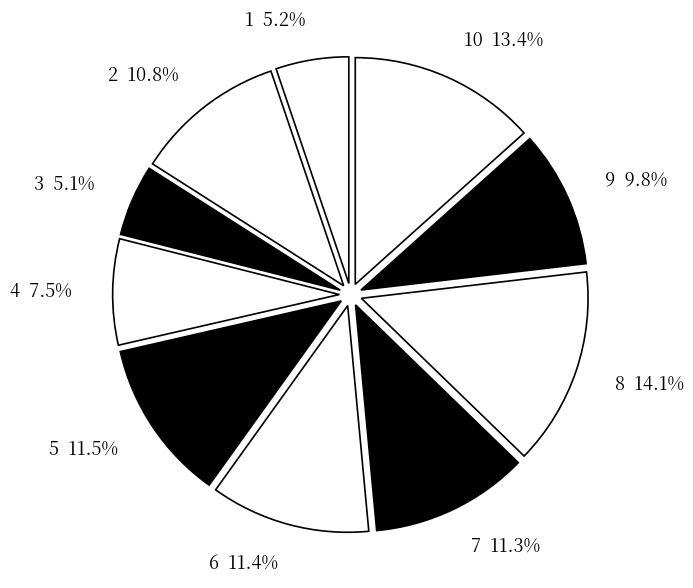

How many slices are in this pie chart?

10